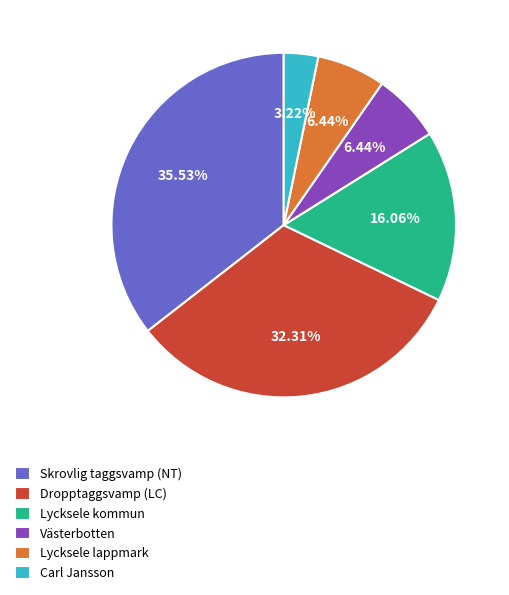

What portion of the pie excludes Carl Jansson?

96.8%